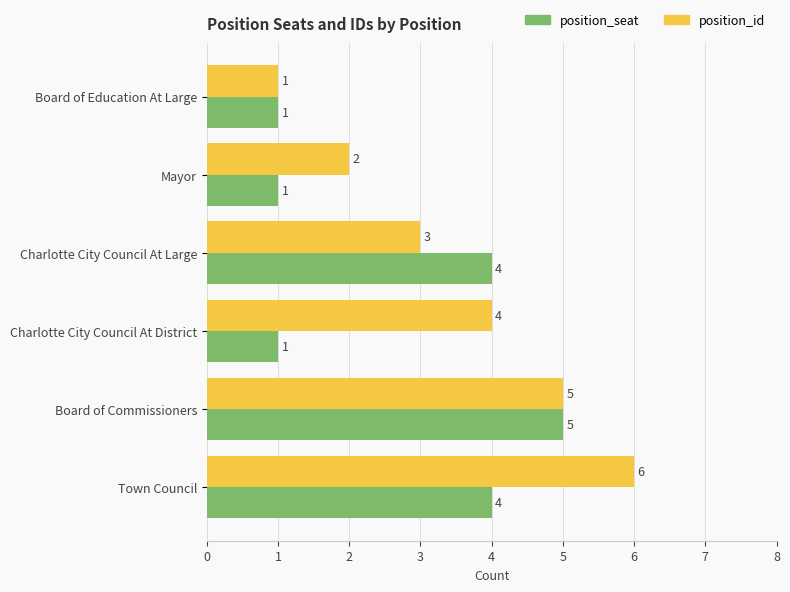

How many data points in position_seat are less than 4?

3